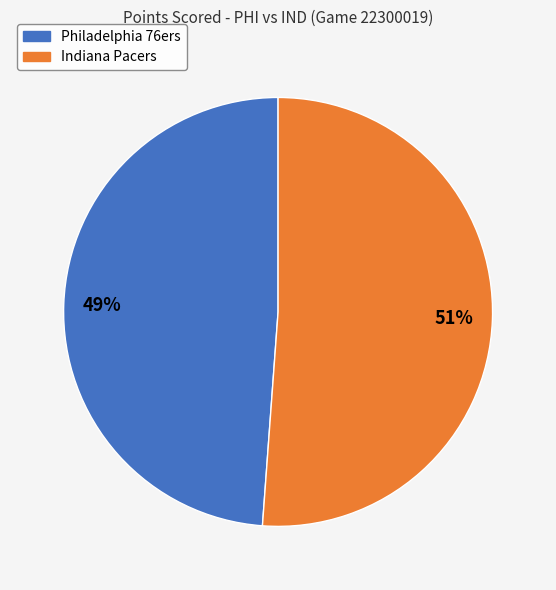

To the nearest percent, what percentage of the pie is Indiana Pacers?

51%